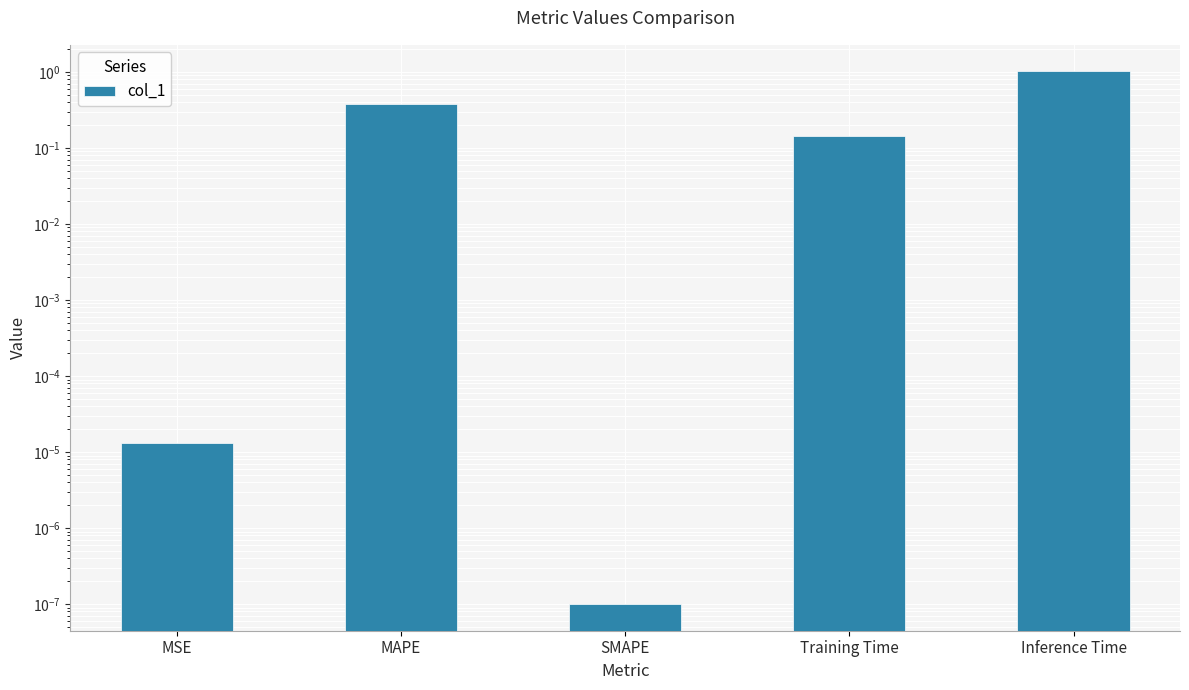

Reading left to right, what are all the values shown in this chart?

0.0	0.4	0.0	0.1	1.0